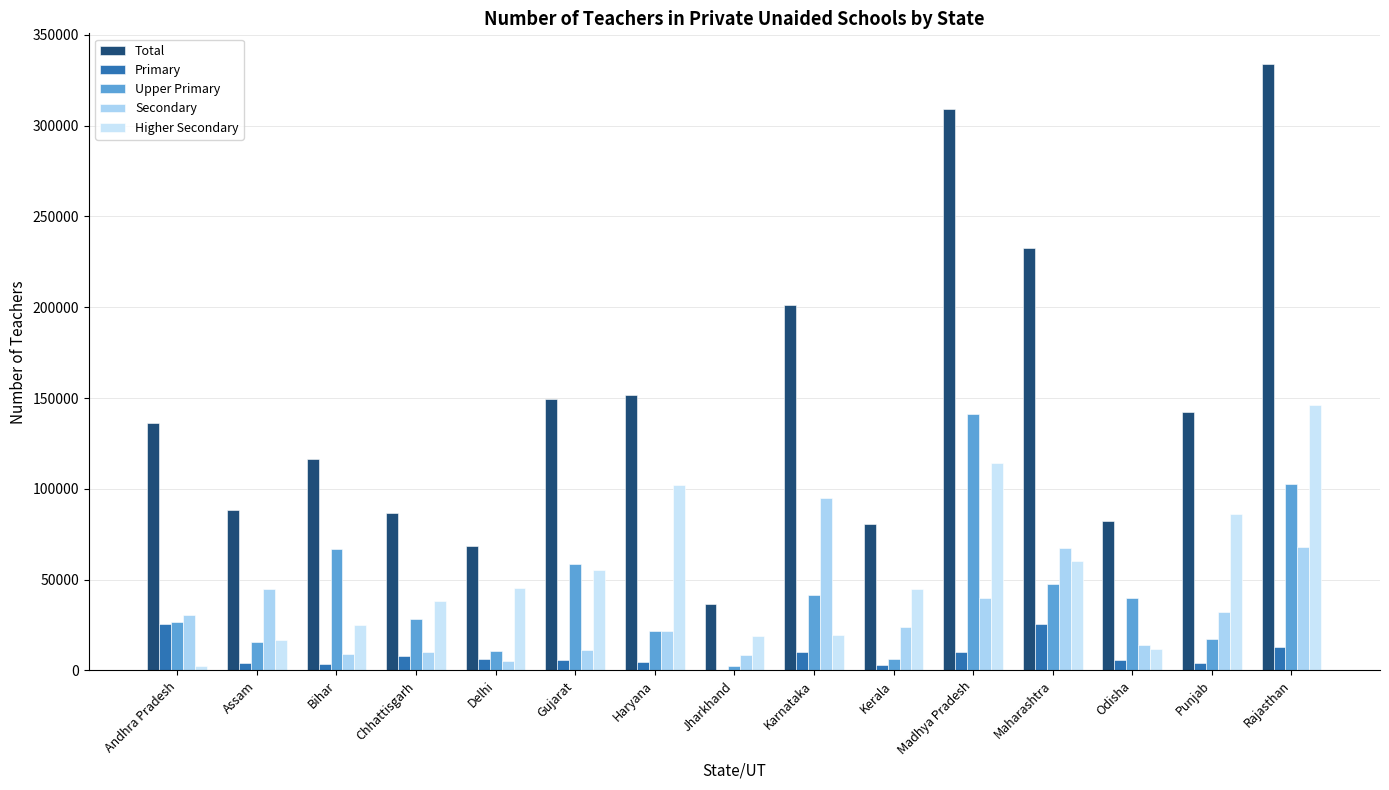

What is the approximate value of Primary at Assam, to the nearest 50?

4050